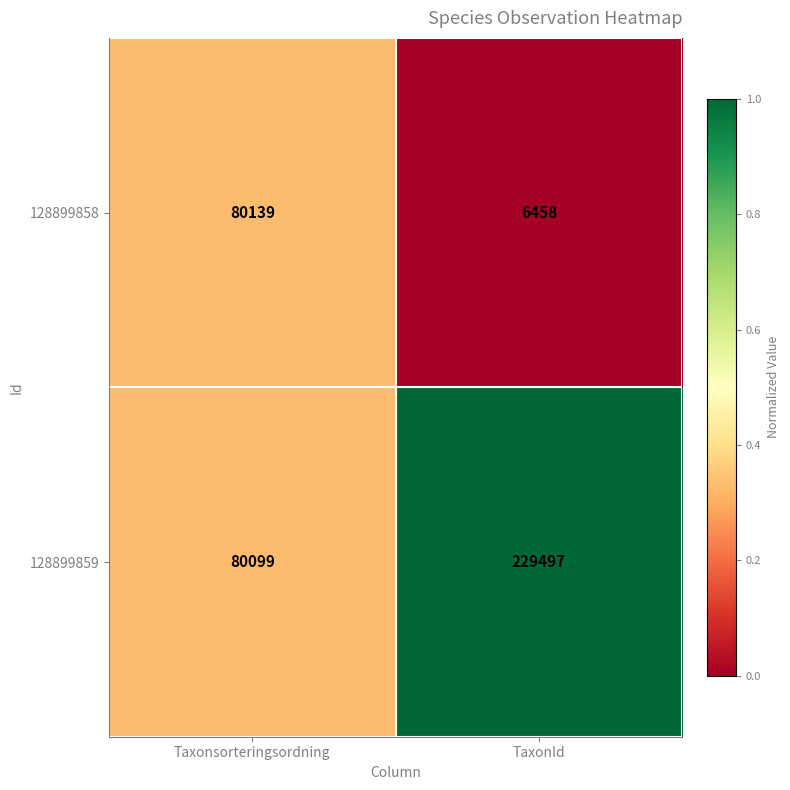

The value of 128899858 at Taxonsorteringsordning is 42733. True or false?

False